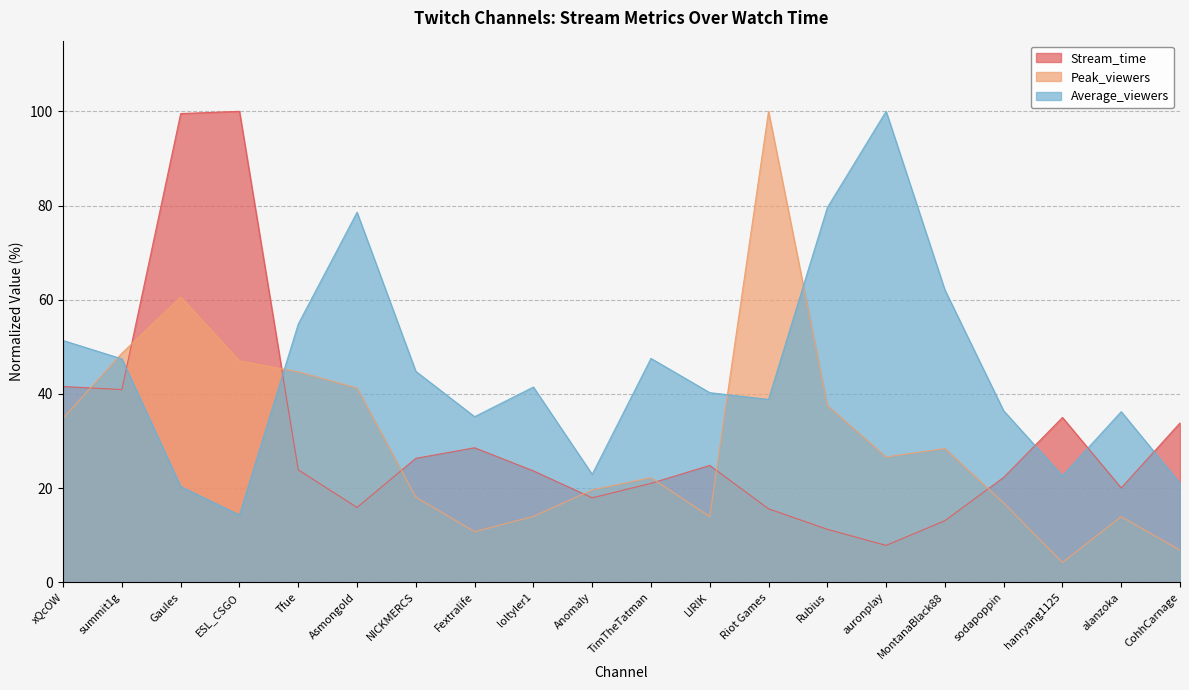

List the labels in order of Average_viewers value, largest first.

auronplay, Rubius, Asmongold, MontanaBlack88, Tfue, xQcOW, TimTheTatman, summit1g, NICKMERCS, loltyler1, LIRIK, Riot Games, sodapoppin, alanzoka, Fextralife, Anomaly, hanryang1125, CohhCarnage, Gaules, ESL_CSGO